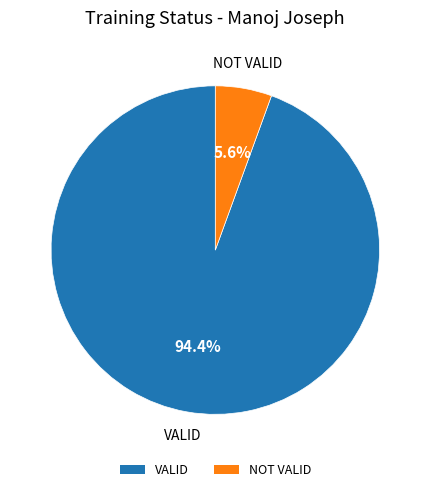

Which slice is the smallest?

NOT VALID